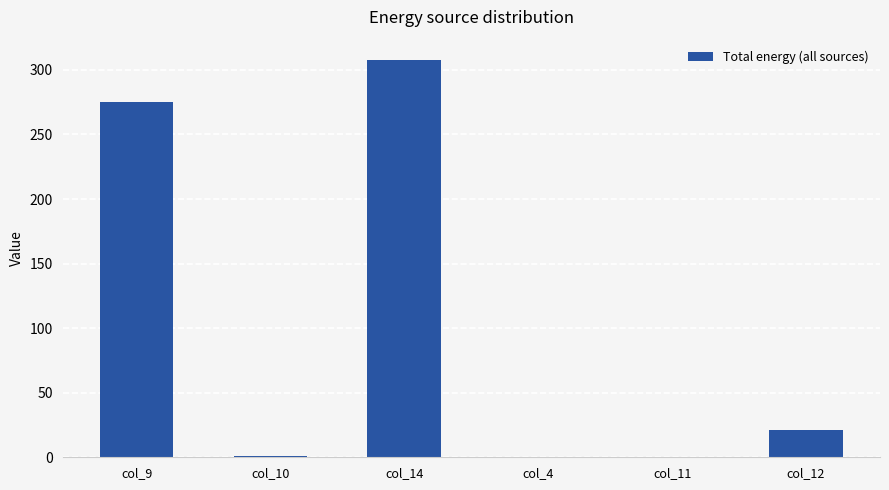

What is the change in value from col_14 to col_11?

-308.0